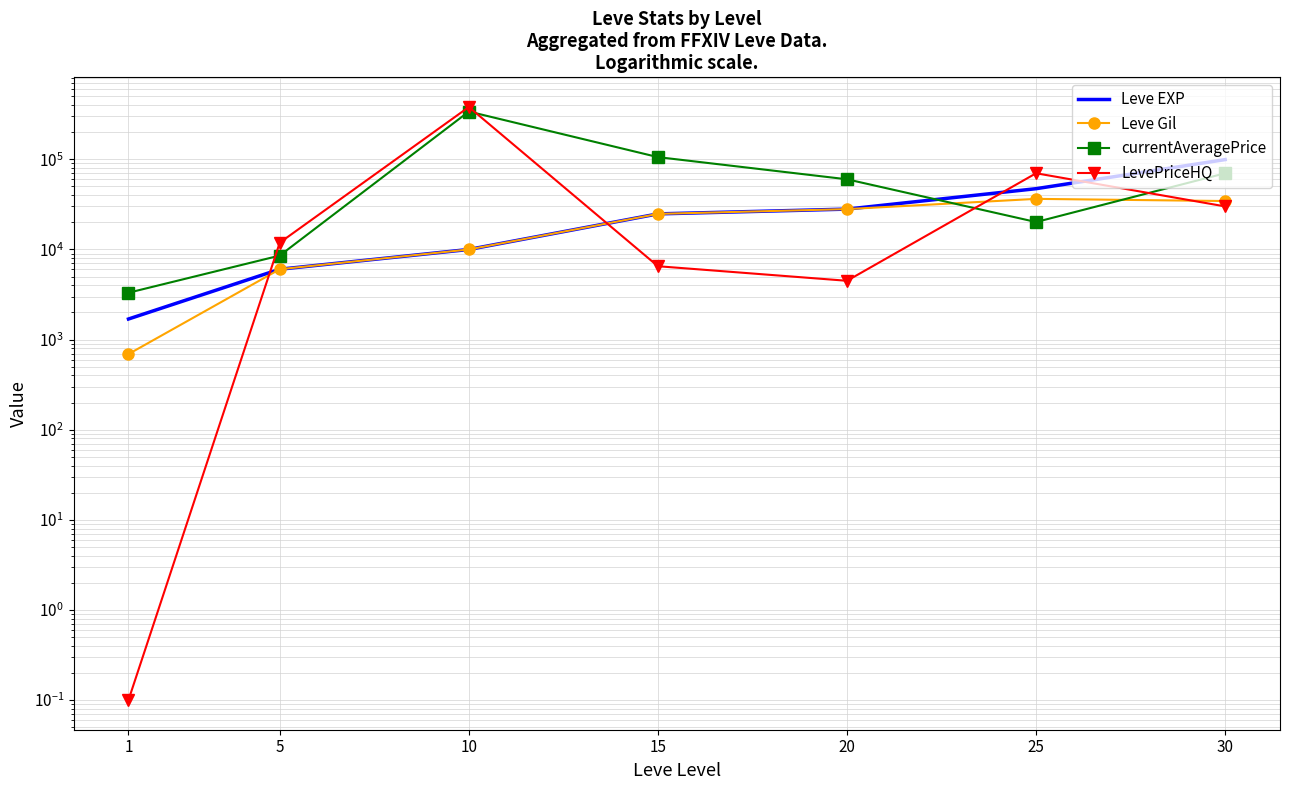

True or false: LevePriceHQ has more than 0 interior local peaks.

True